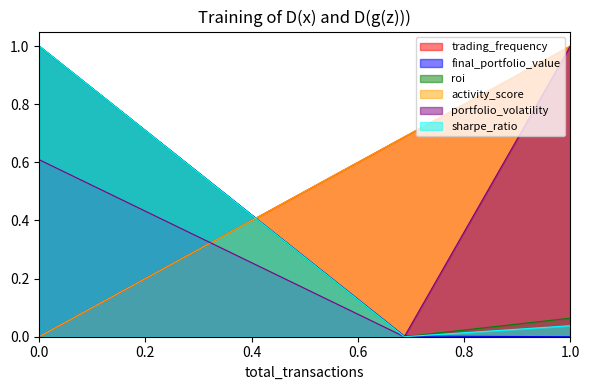

Does the chart have visible grid lines?

No